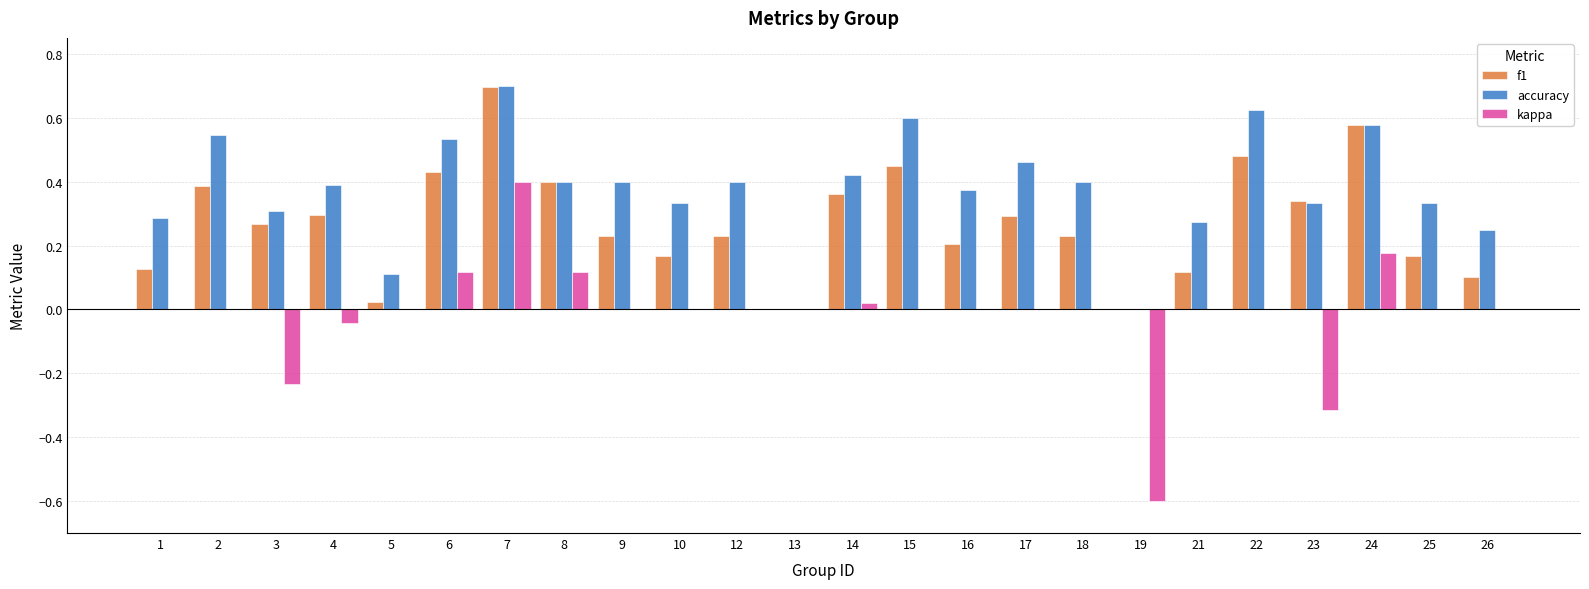

True or false: accuracy has a value of 0.5 at 3.

False